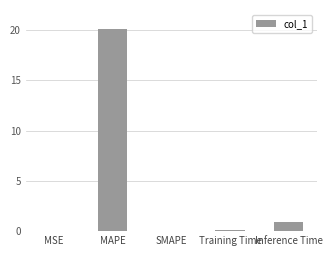

At which category does the chart reach its peak across all series?

MAPE